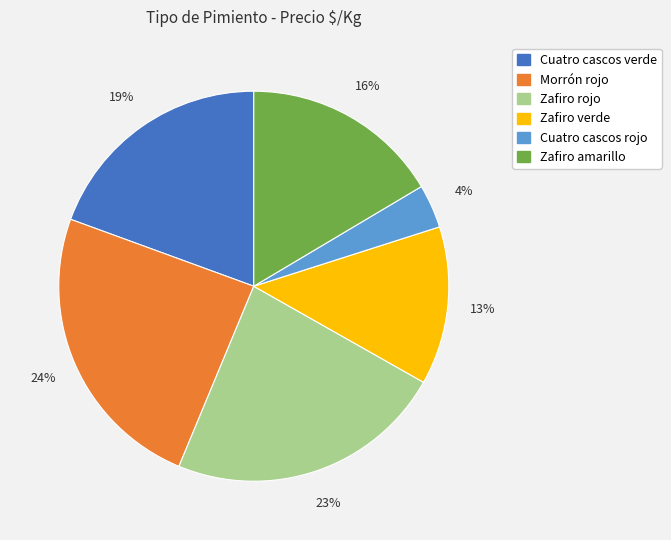

Count the number of slices in the pie.

6